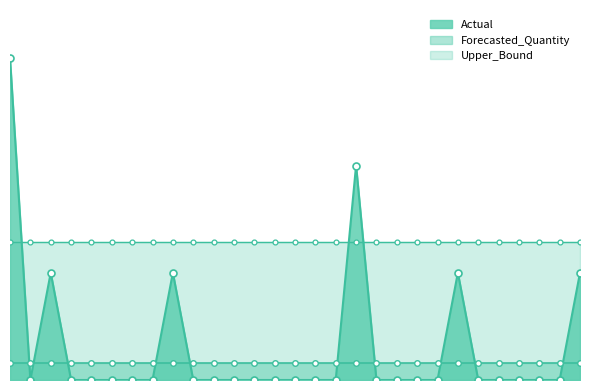

True or false: Upper_Bound and Forecasted_Quantity intersect in this chart.

False